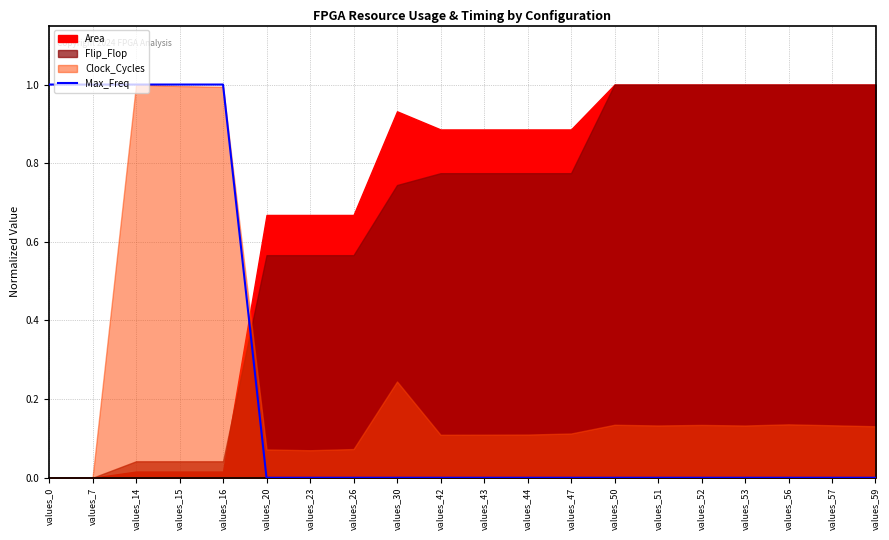

Which label corresponds to the smallest value in the chart?

values_20